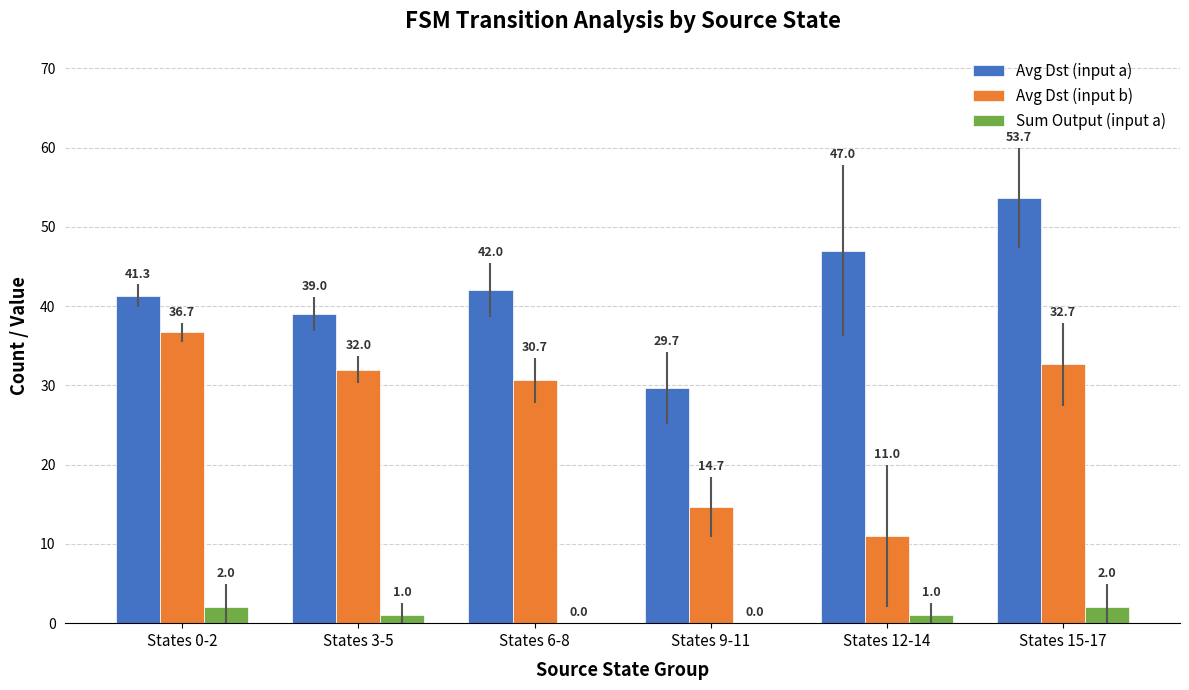

At which category does the chart reach its peak across all series?

States 15-17